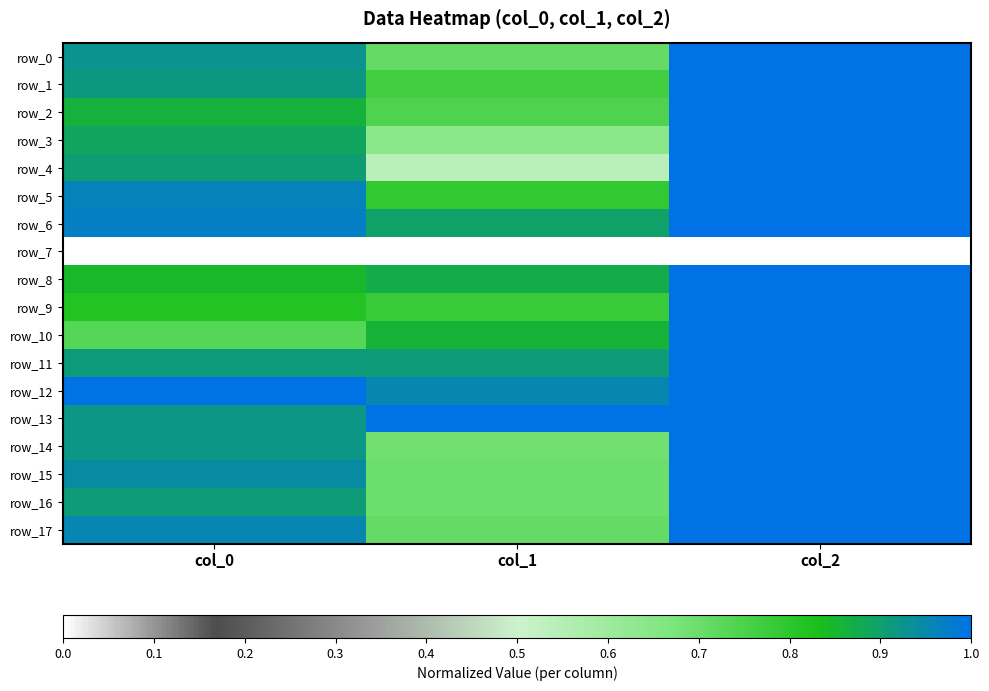

At which label is row_16 closest to 0?

col_1